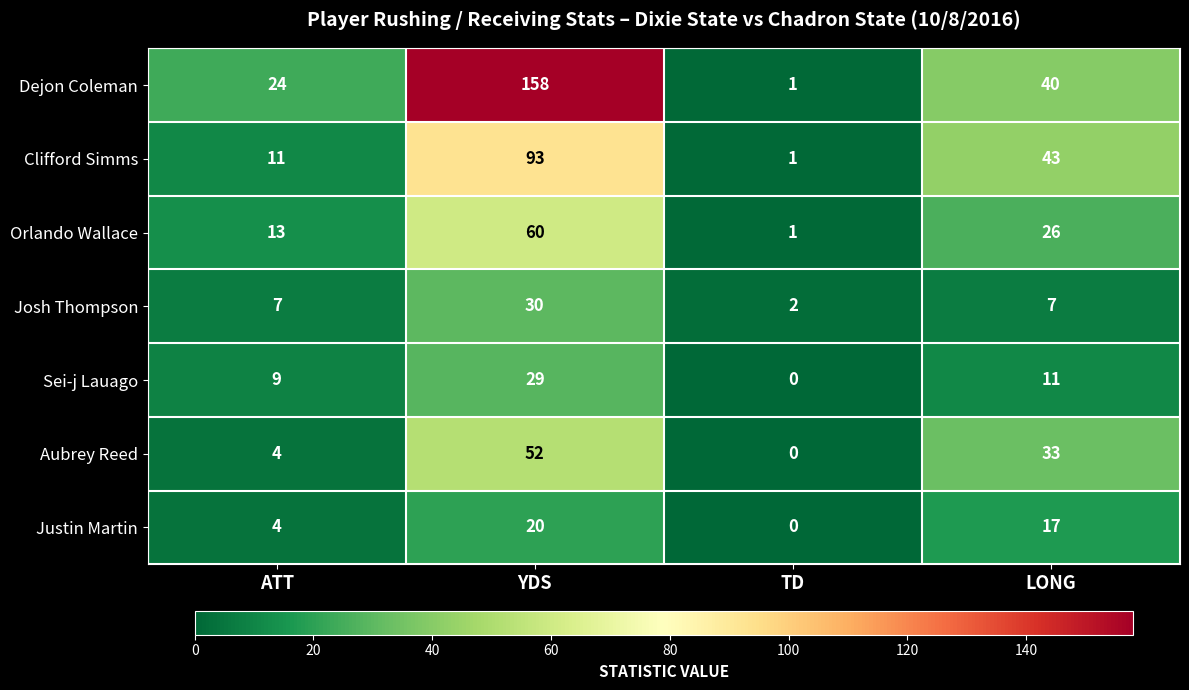

What is the sum of the Orlando Wallace values at LONG and ATT?

39